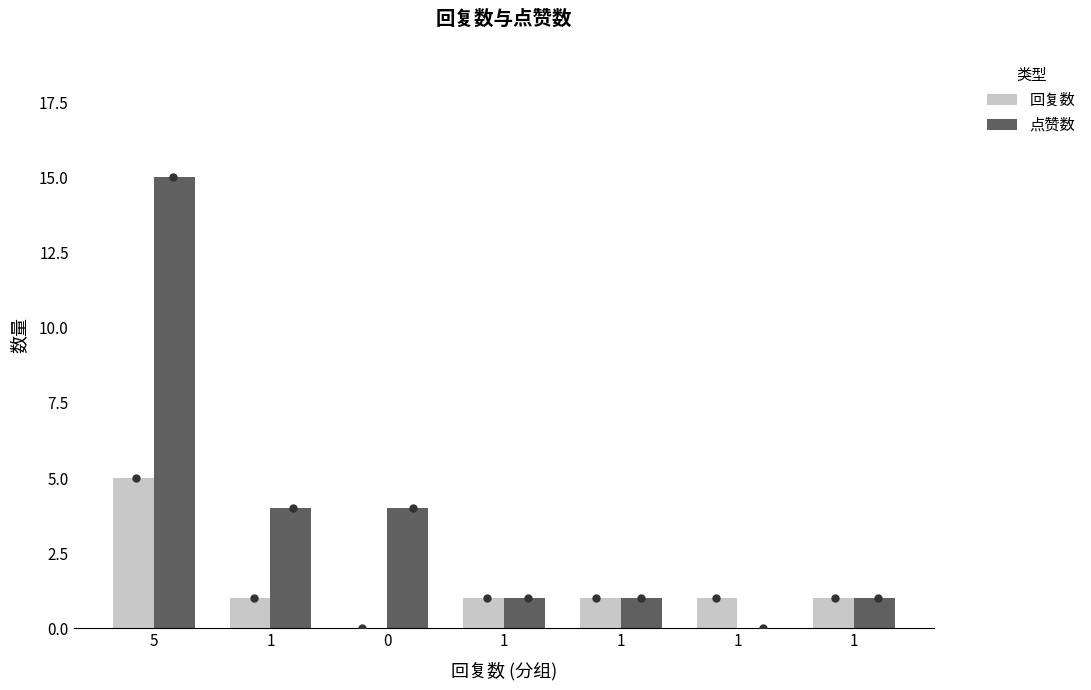

What is the difference between the maximum and minimum values in the 点赞数 series?

15